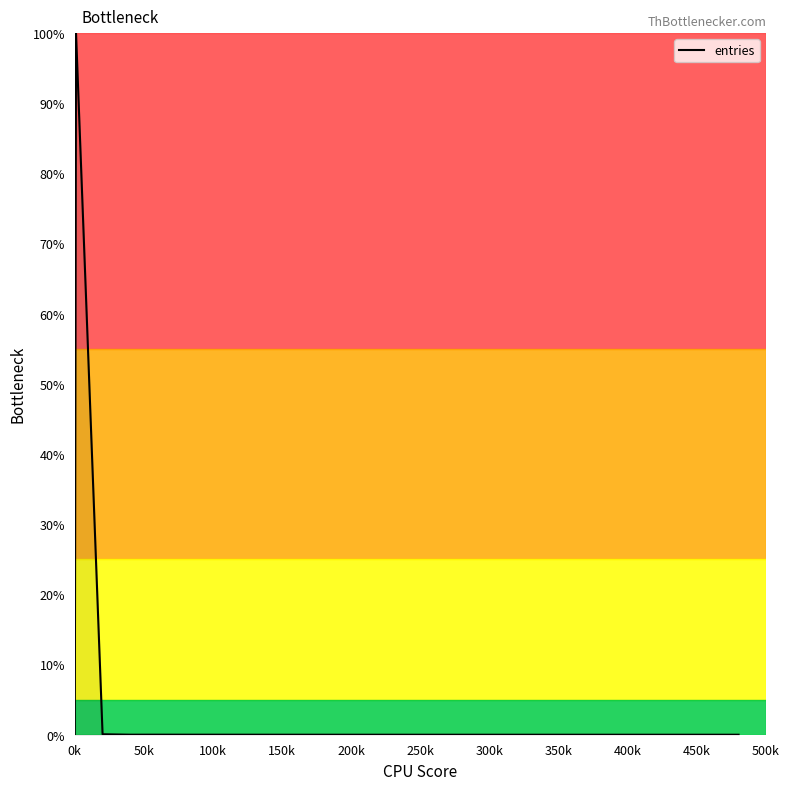

What is the maximum value shown in the chart?

100.0